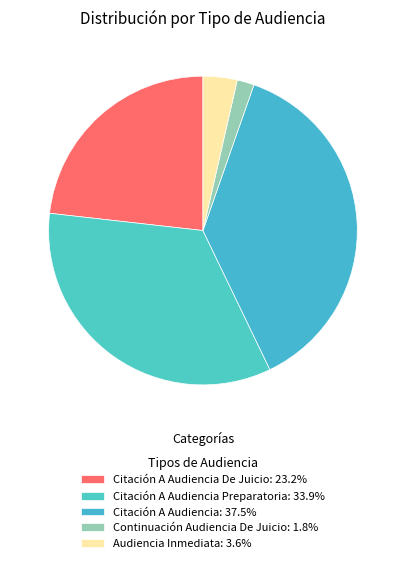

Count the number of slices in the pie.

5